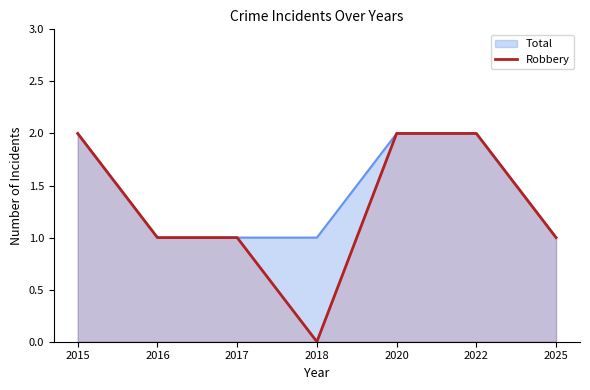

How many lines are shown in the chart?

1